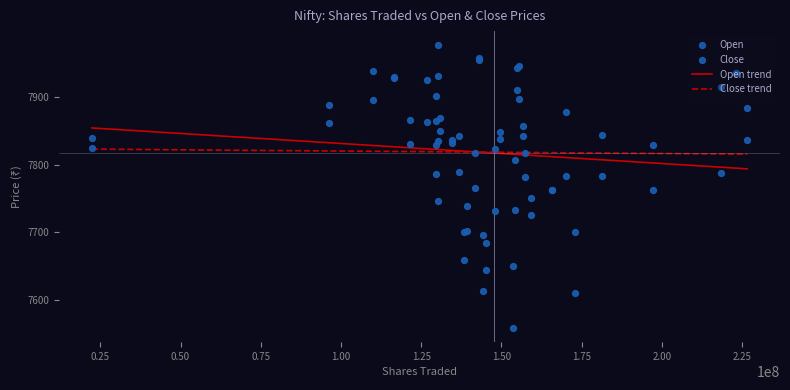

Which series has the largest total across all categories?

Close trend